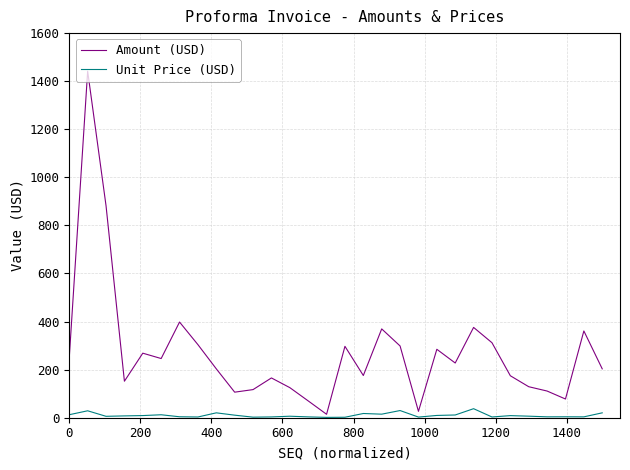

What are all the series names shown in the legend?

Amount (USD), Unit Price (USD)